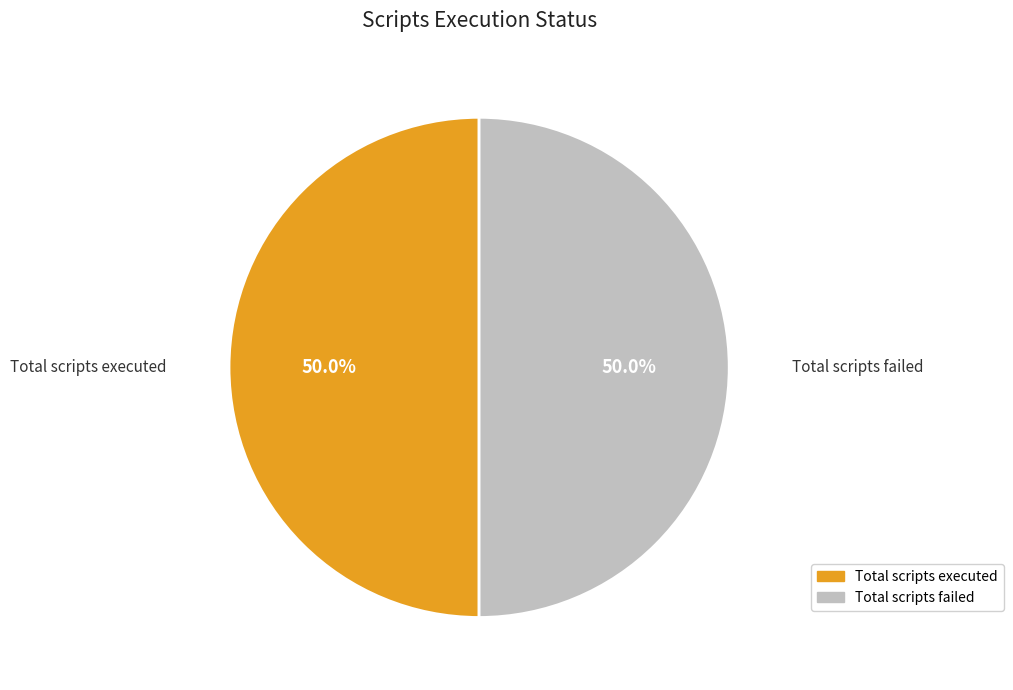

How many slices are in this pie chart?

2